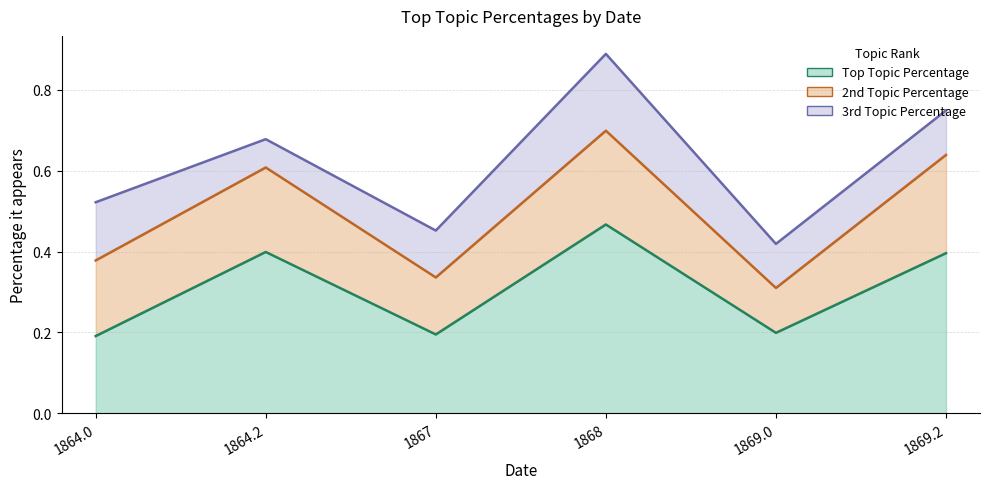

What is the label of the 6th point from the left?

1869.2